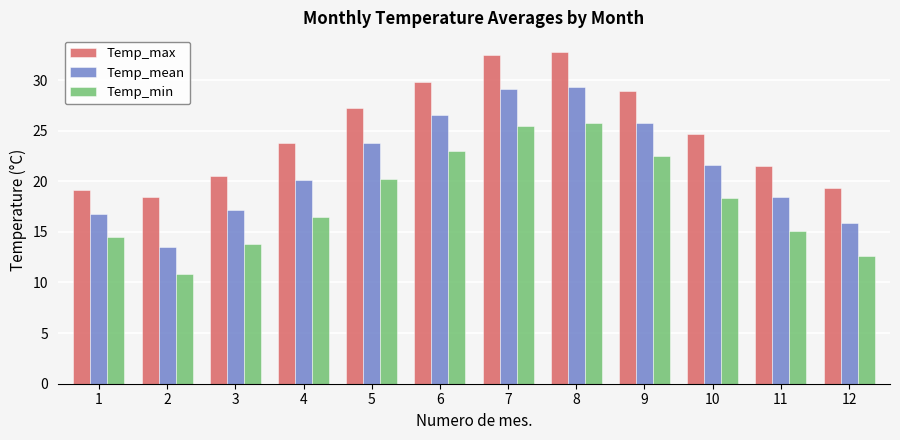

At how many categories does at least one series exceed 18?

12